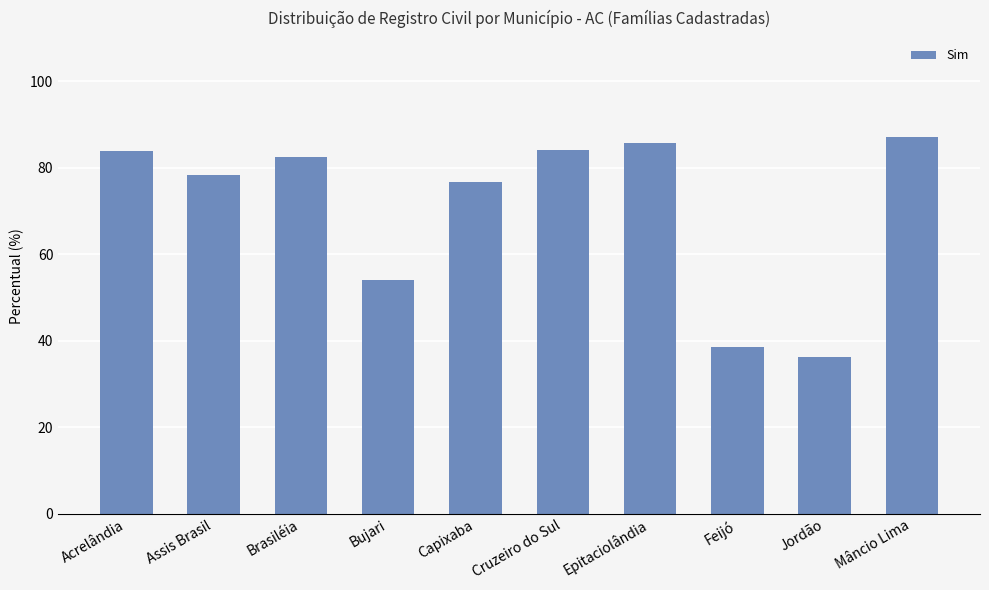

Where is the data nearest to the value 61?

Bujari